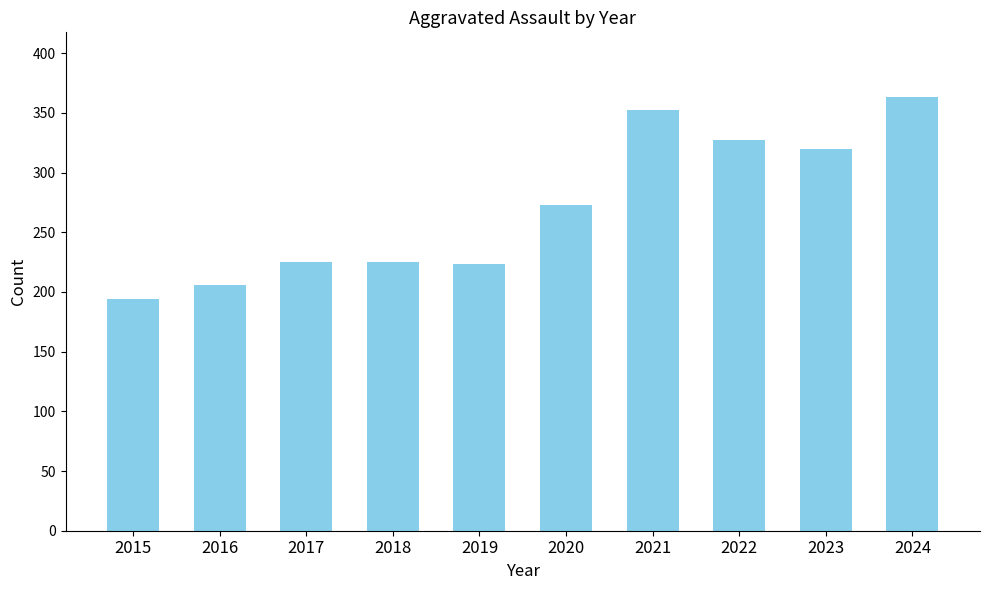

Read the value at 2022, to the nearest 10.

330